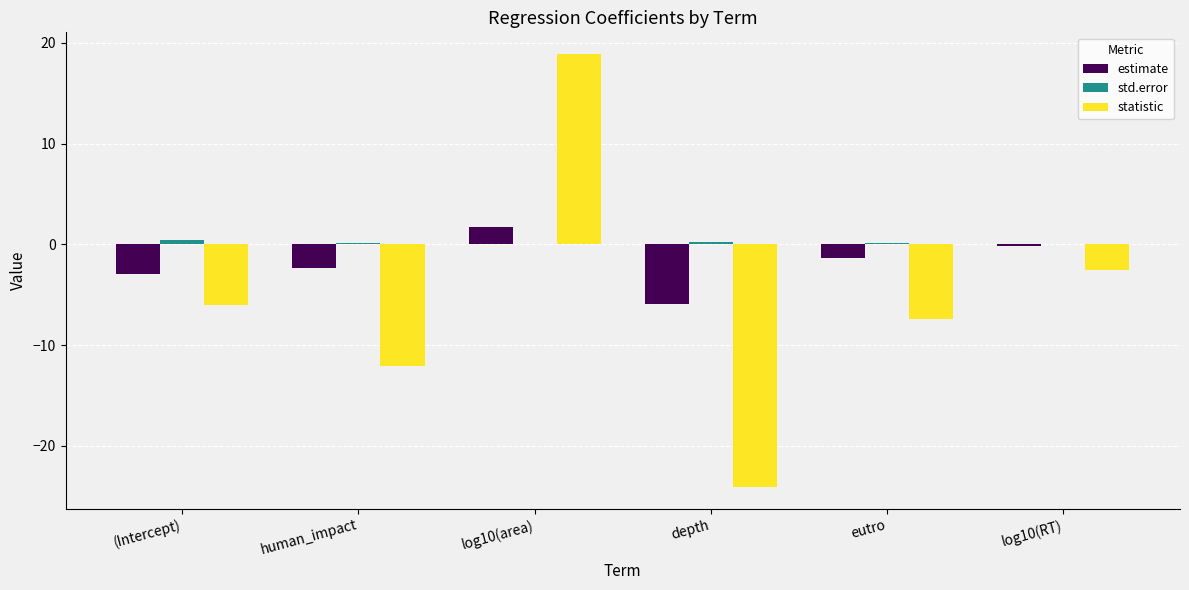

The statistic series shows 18.9 at log10(area). True or false?

True